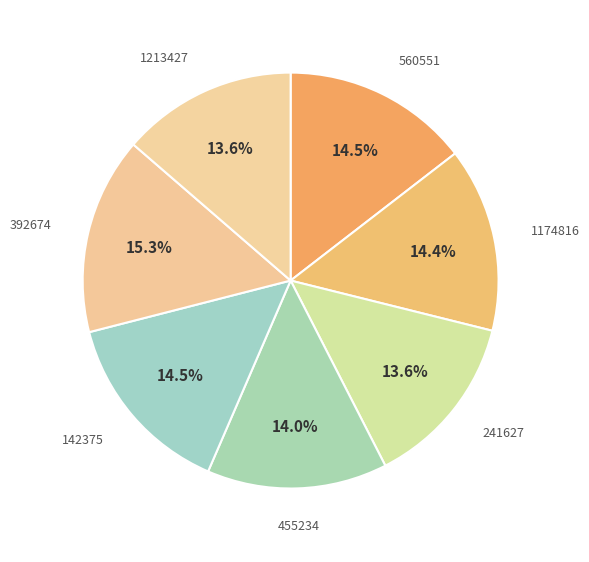

How many segments does this pie chart have?

7